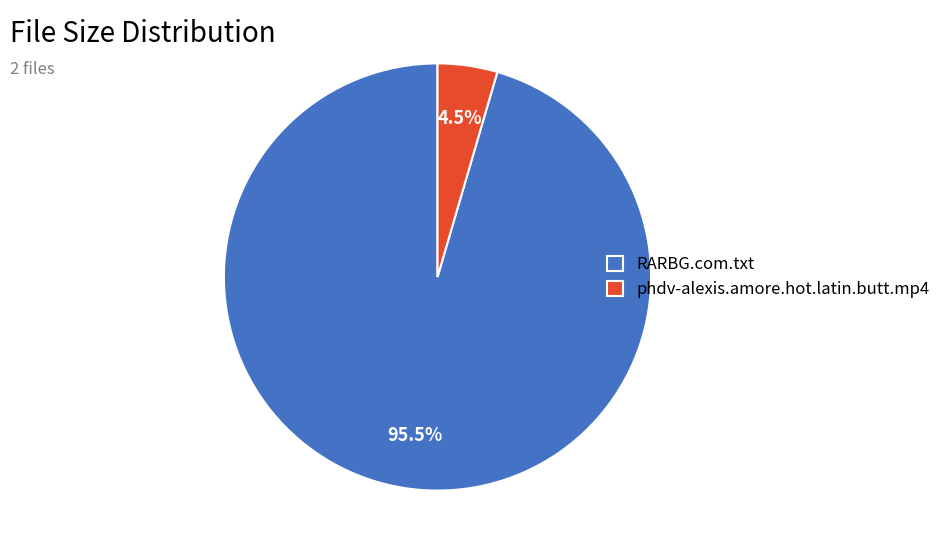

Does any single category account for the majority?

Yes